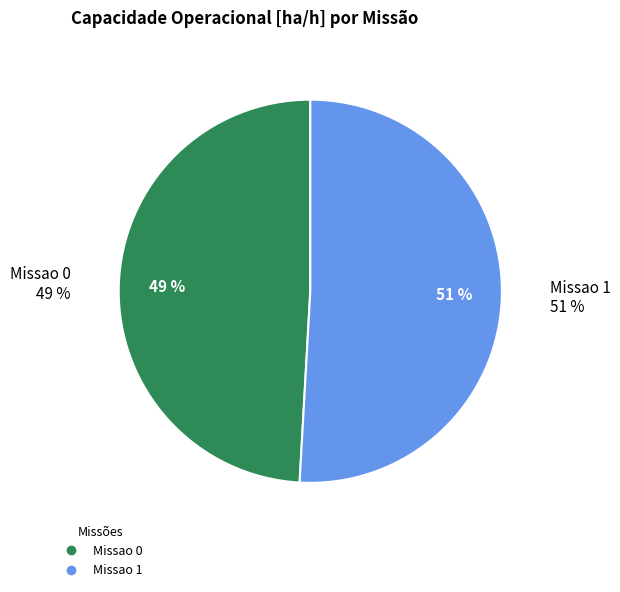

True or false: Missao 1 accounts for 51% of the total.

True